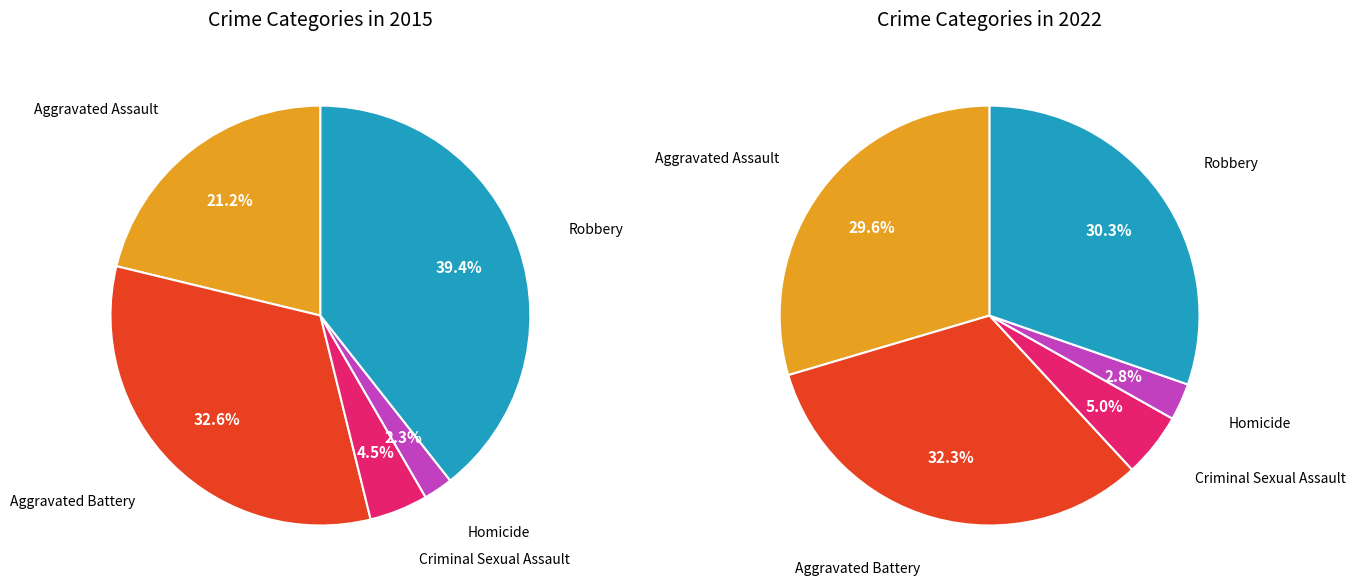

What is the change in value from Criminal Sexual Assault to Robbery?

+263